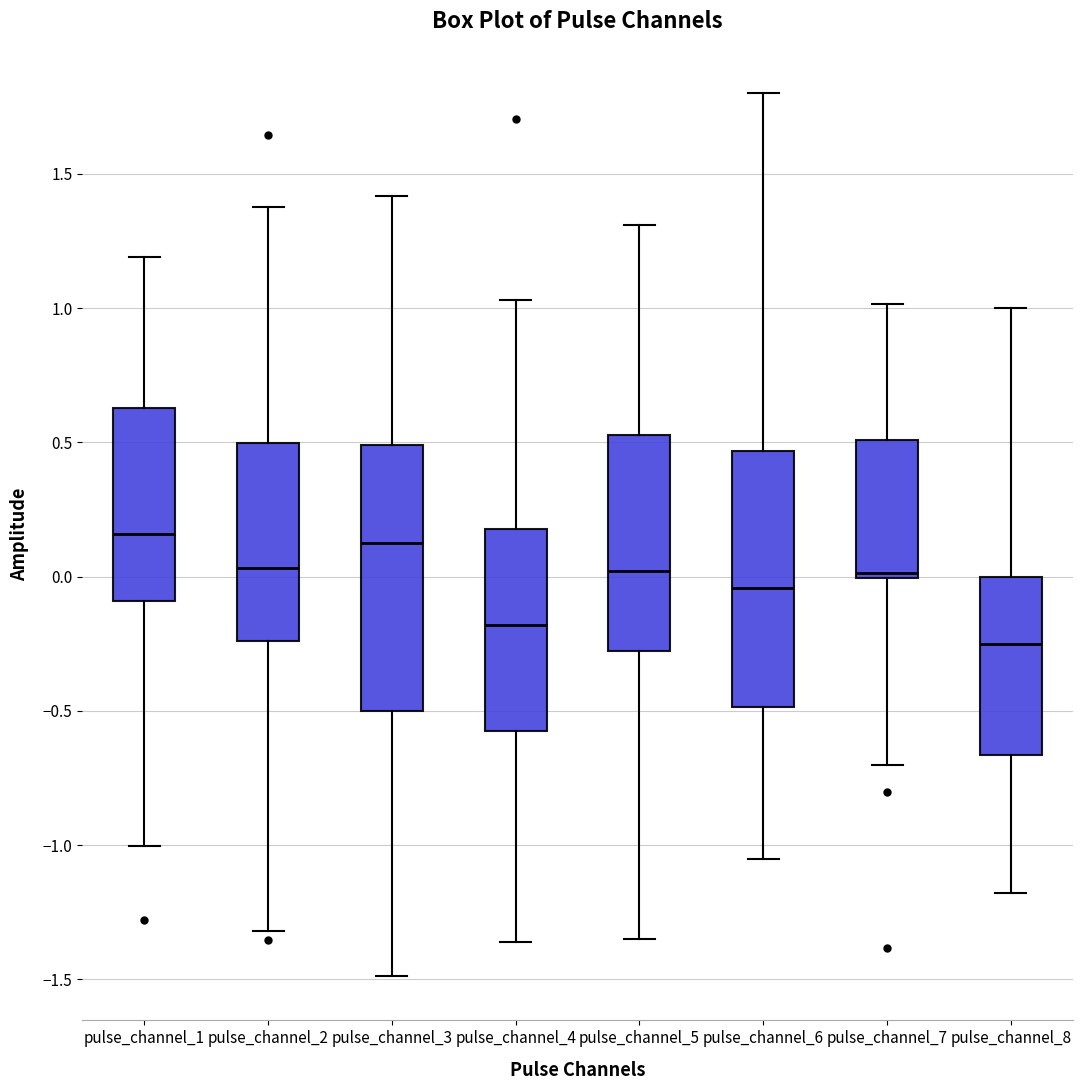

Where does the median line of the box for pulse_channel_8 sit on the y-axis? The values are not printed on the chart, so give them approximately, as read against the axis.

-0.25